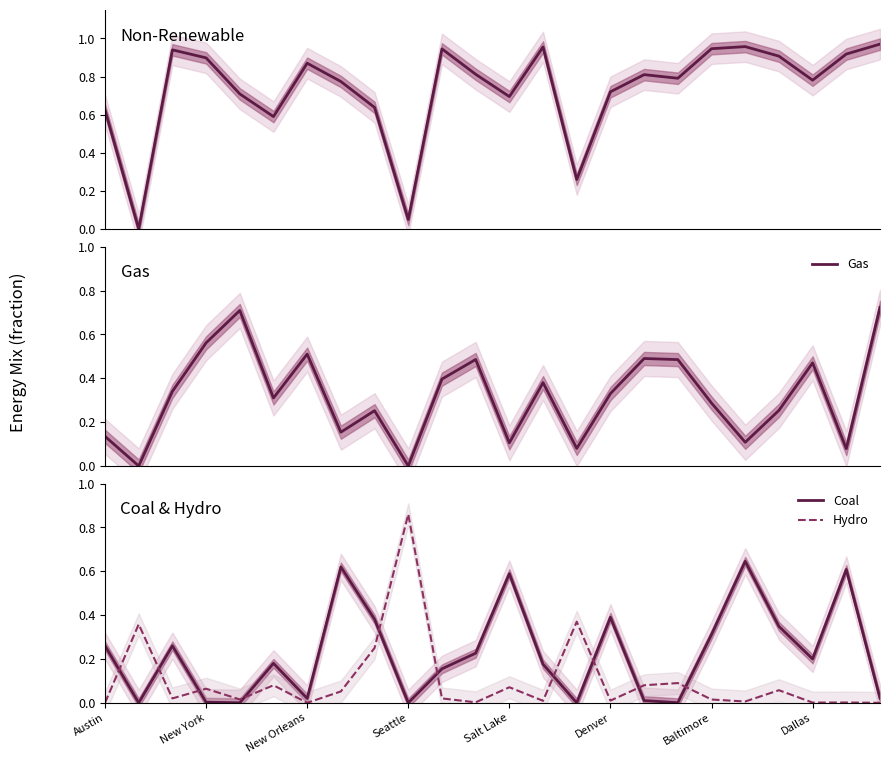

What is the difference between the highest and lowest values at 16?

0.8